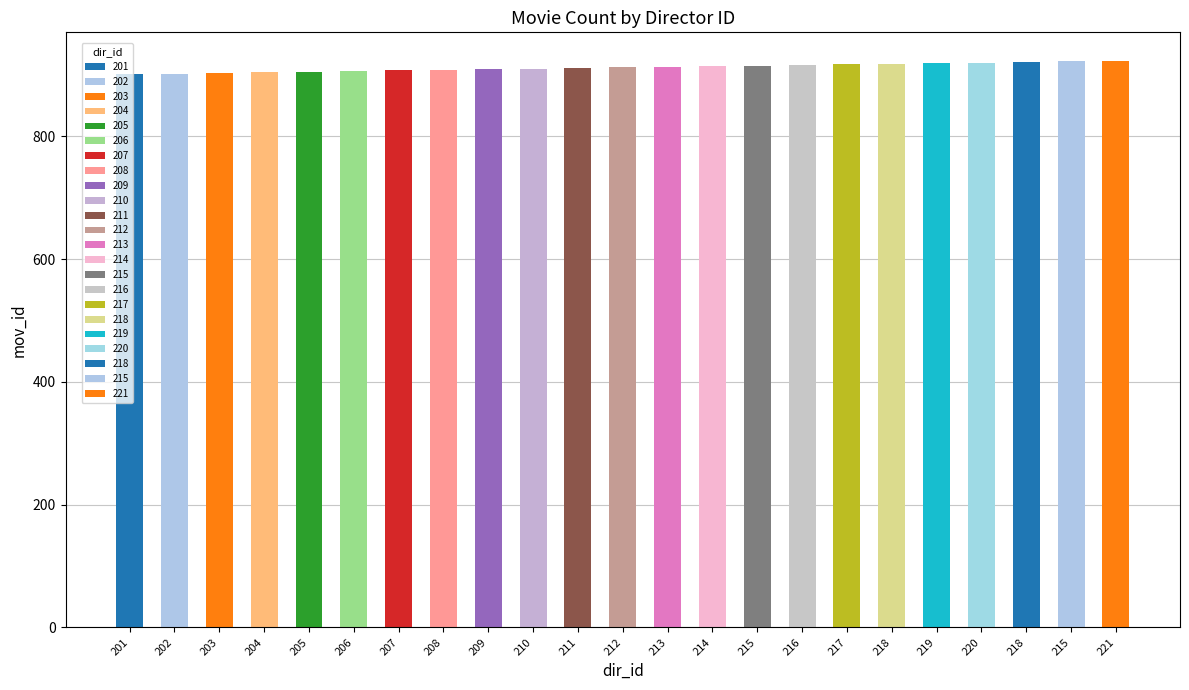

Which category has the highest value across all series?

221